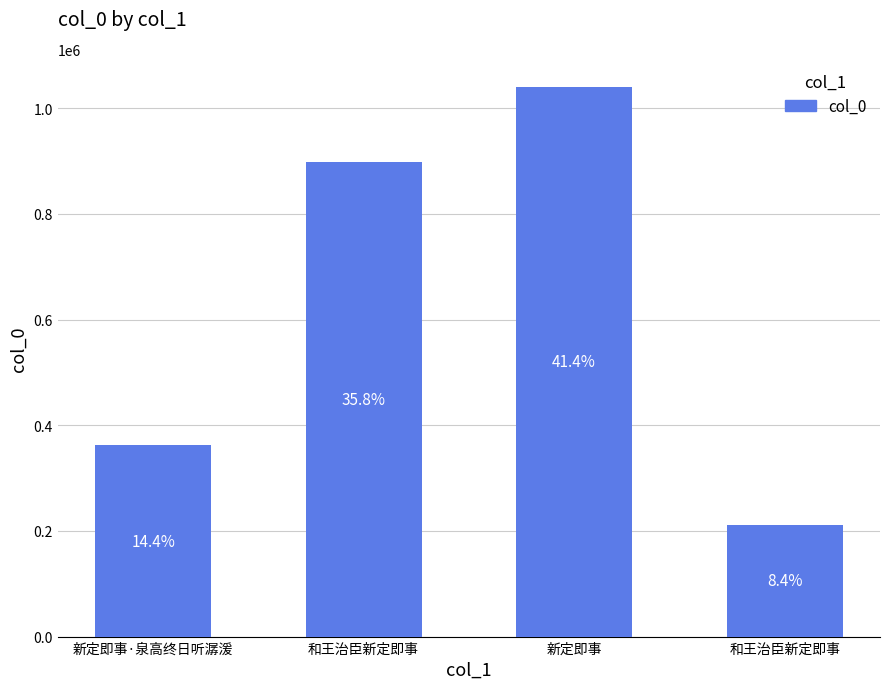

How many bars are there in total?

4